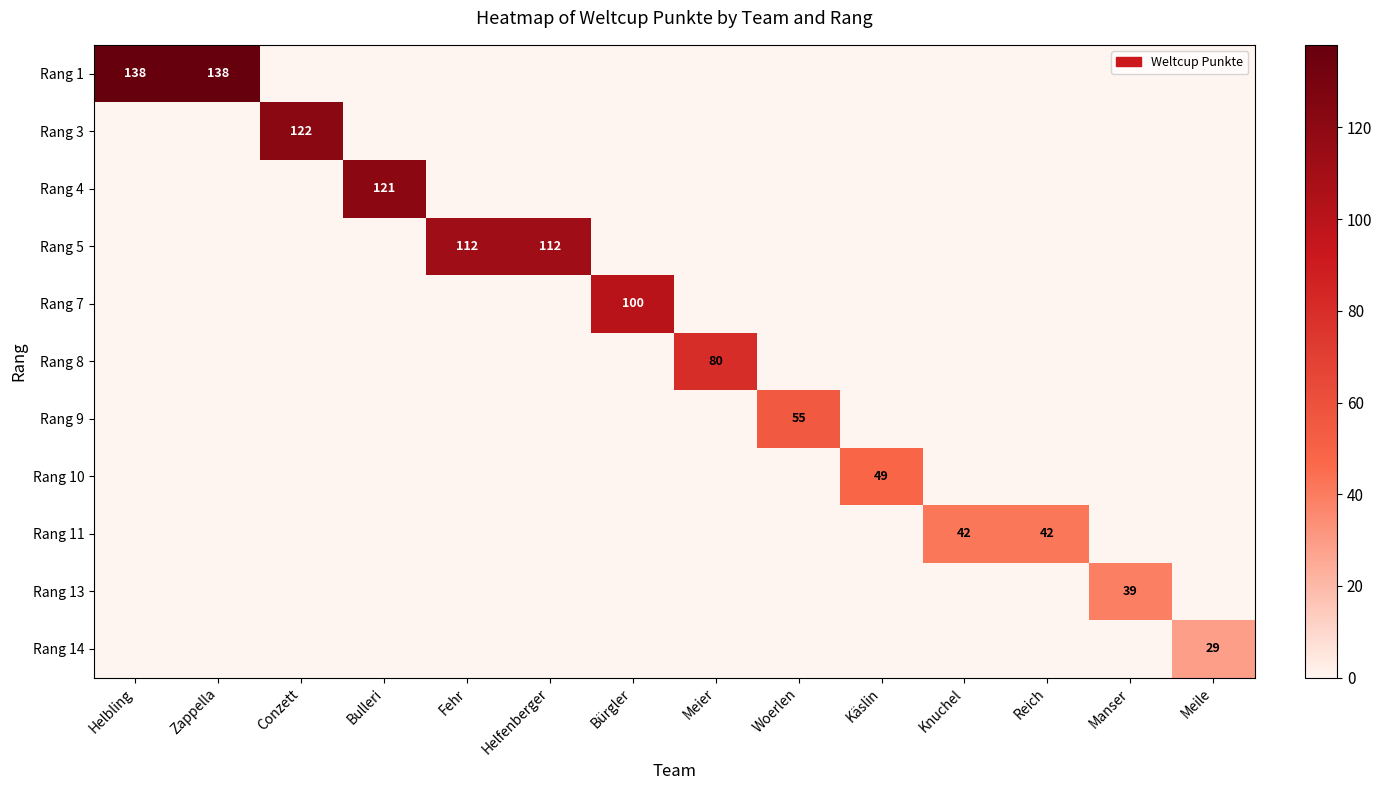

Rank the categories by Rang 7 value from highest to lowest.

Bürgler, Helbling, Zappella, Conzett, Bulleri, Fehr, Helfenberger, Meier, Woerlen, Käslin, Knuchel, Reich, Manser, Meile